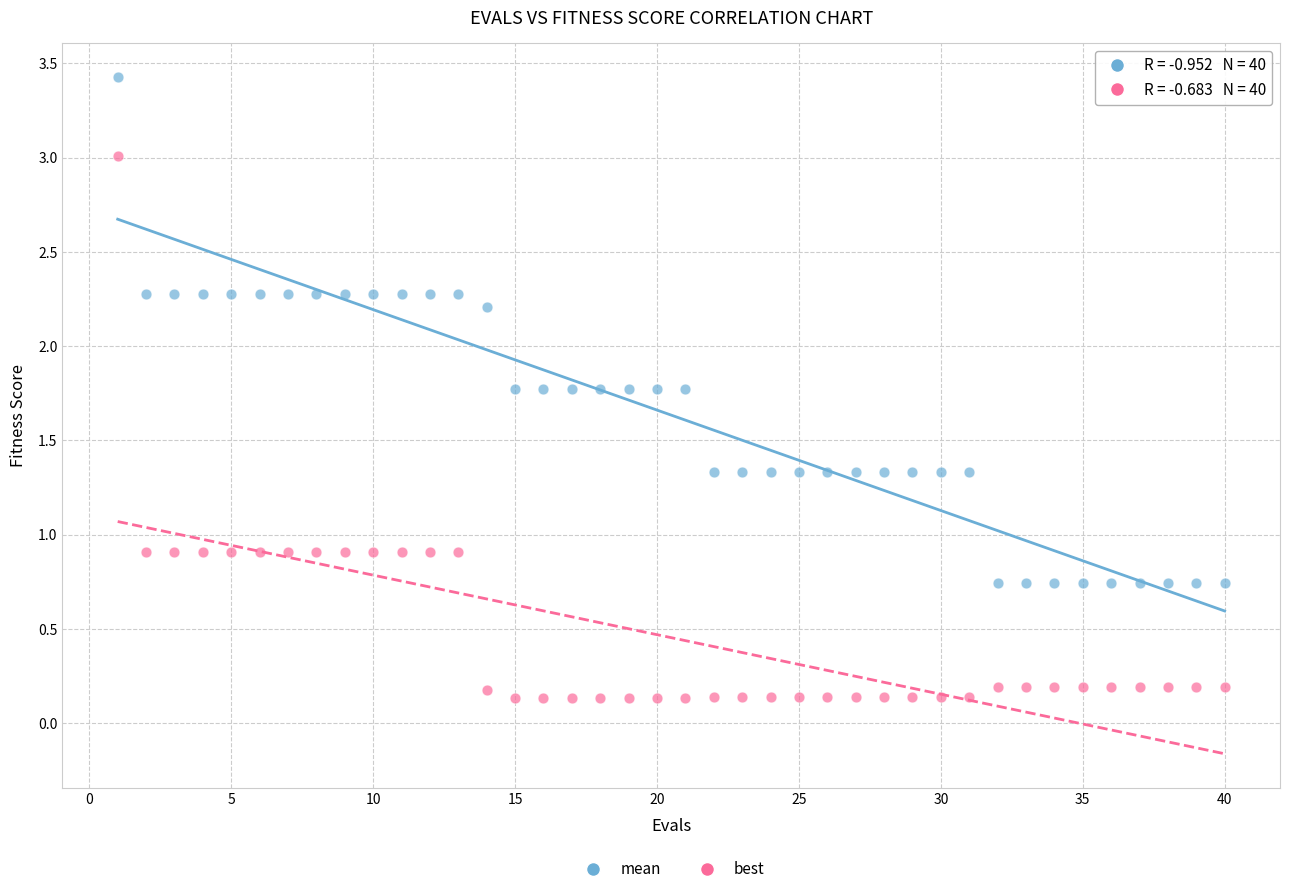

Which series contains the lowest Y value?

best